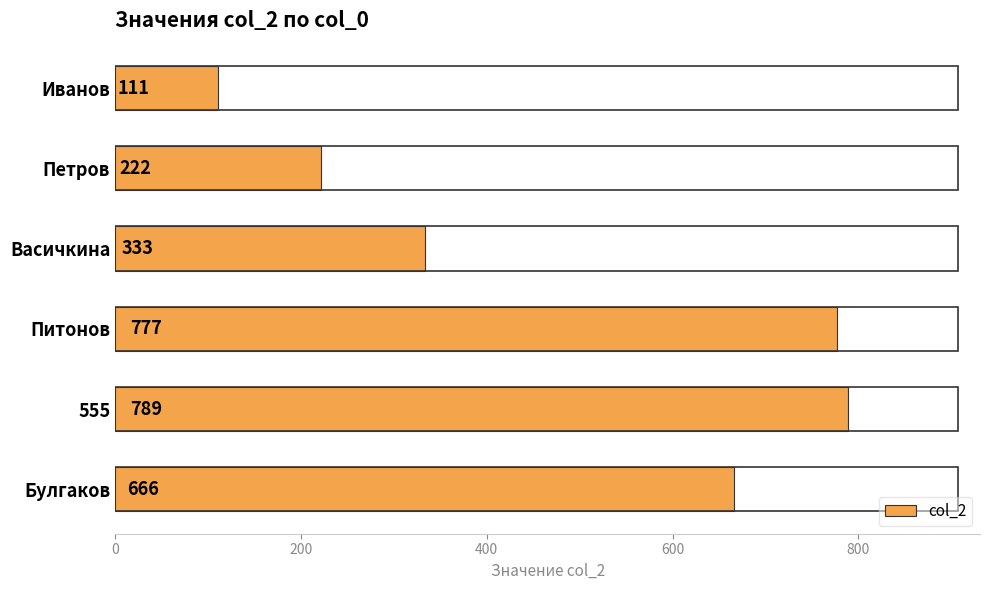

Which has a higher value, Петров or Иванов?

Петров